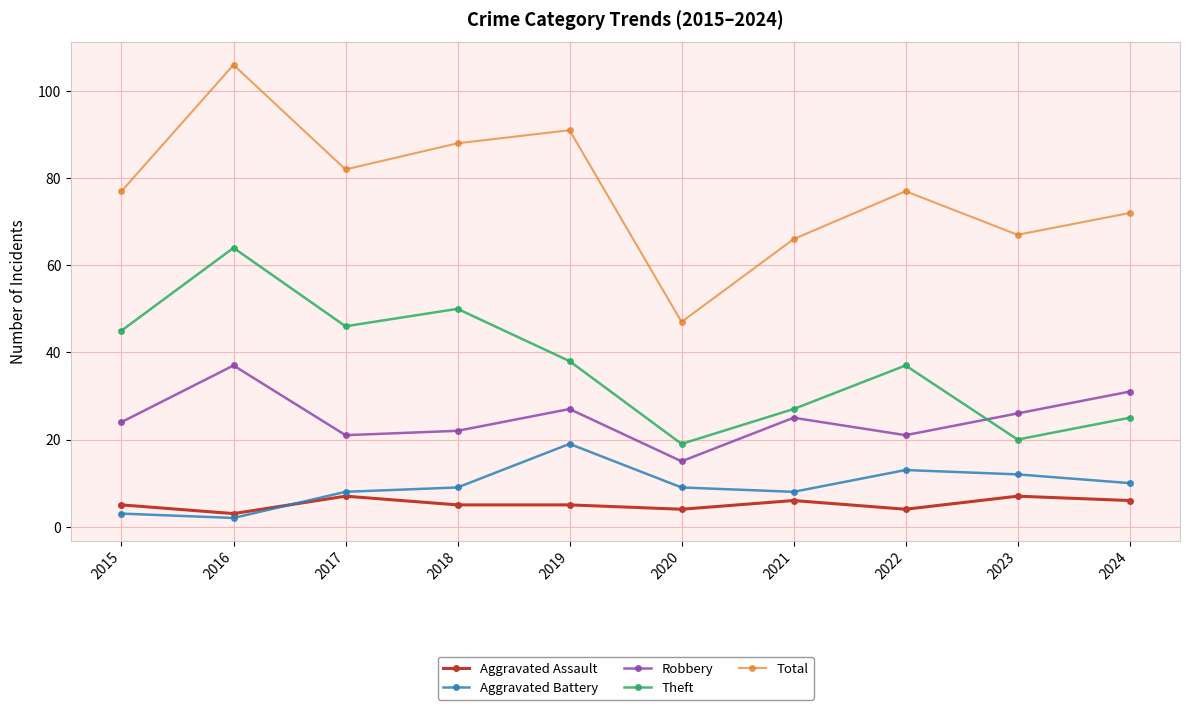

Where is the first local maximum for Robbery?

2016